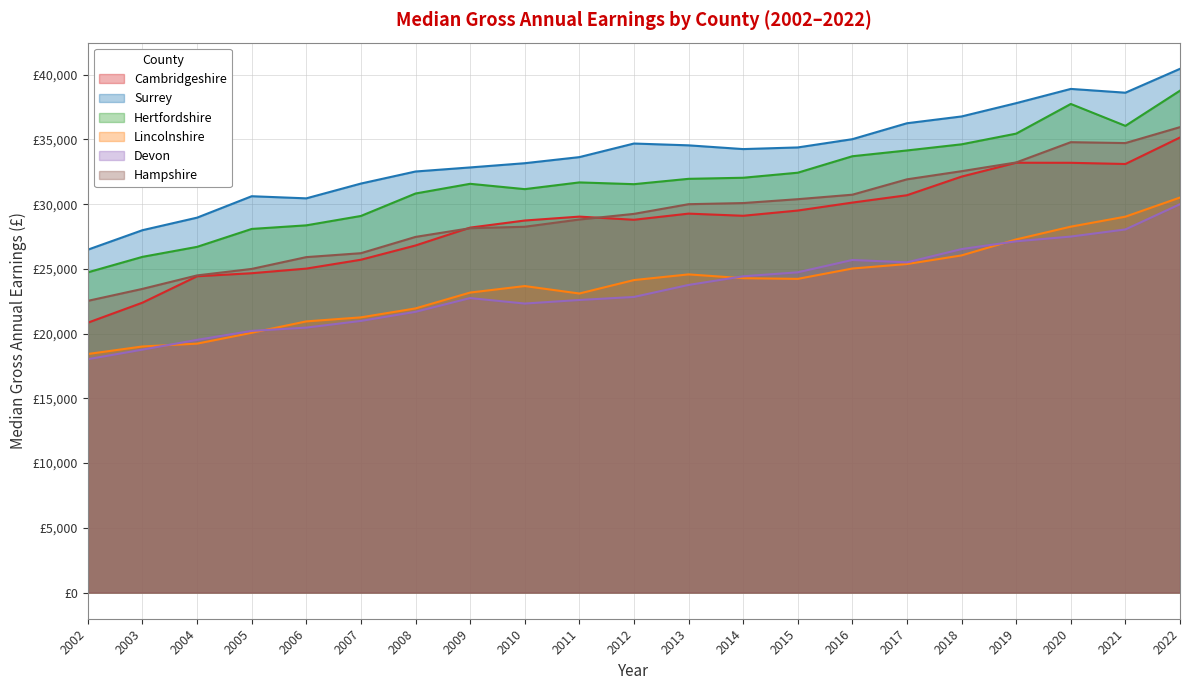

What is the total value across all series at 2018?

188664